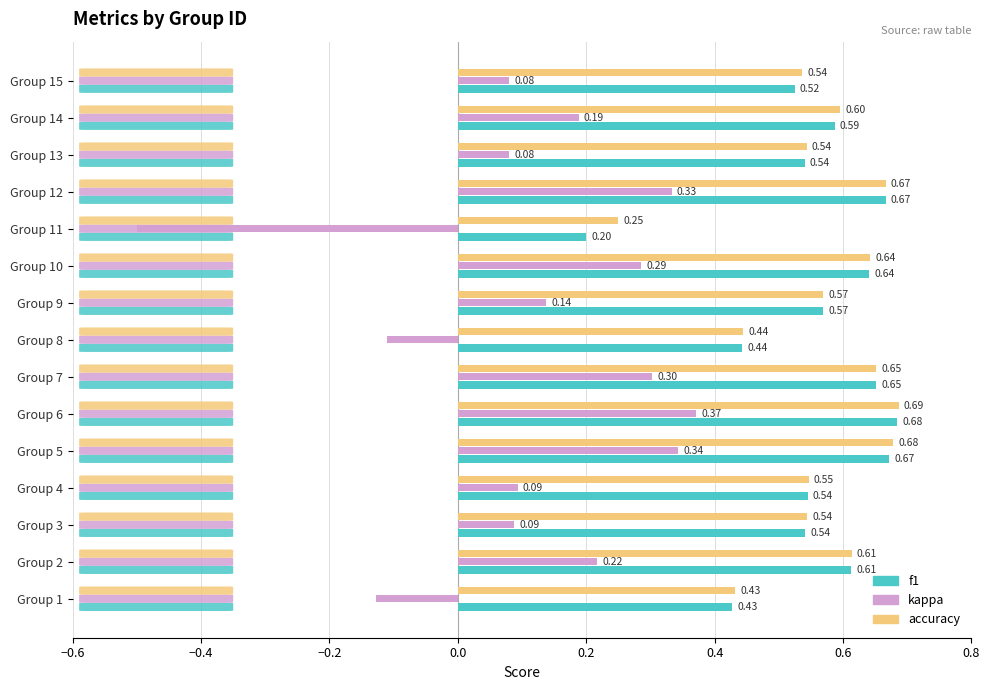

Which category has the highest value across all series?

Group 6